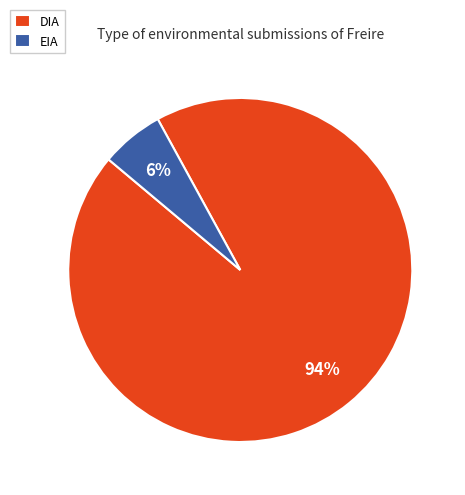

What is the majority slice?

DIA